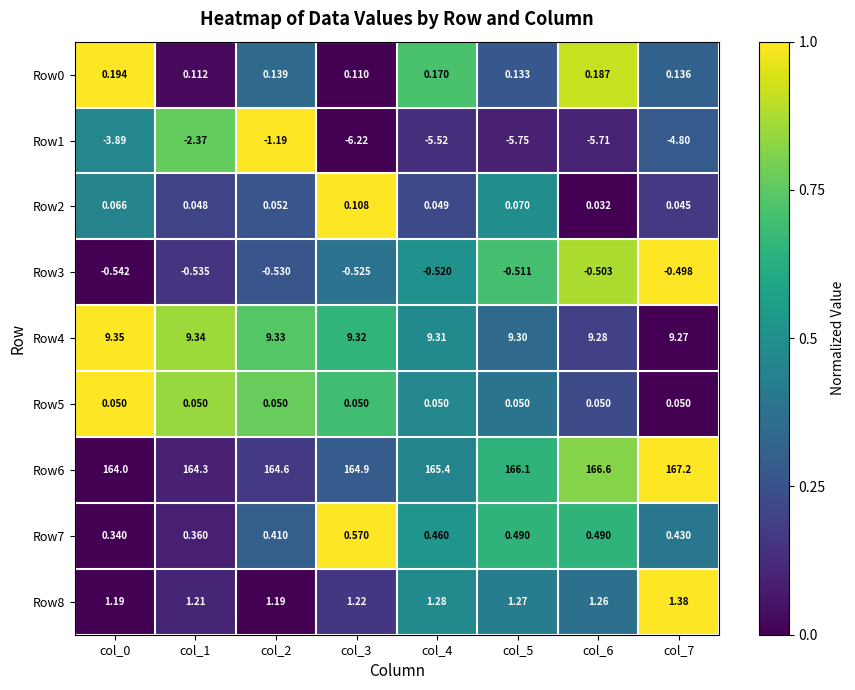

Is the value of Row2 at col_7 greater than the value of Row7 at col_2?

No